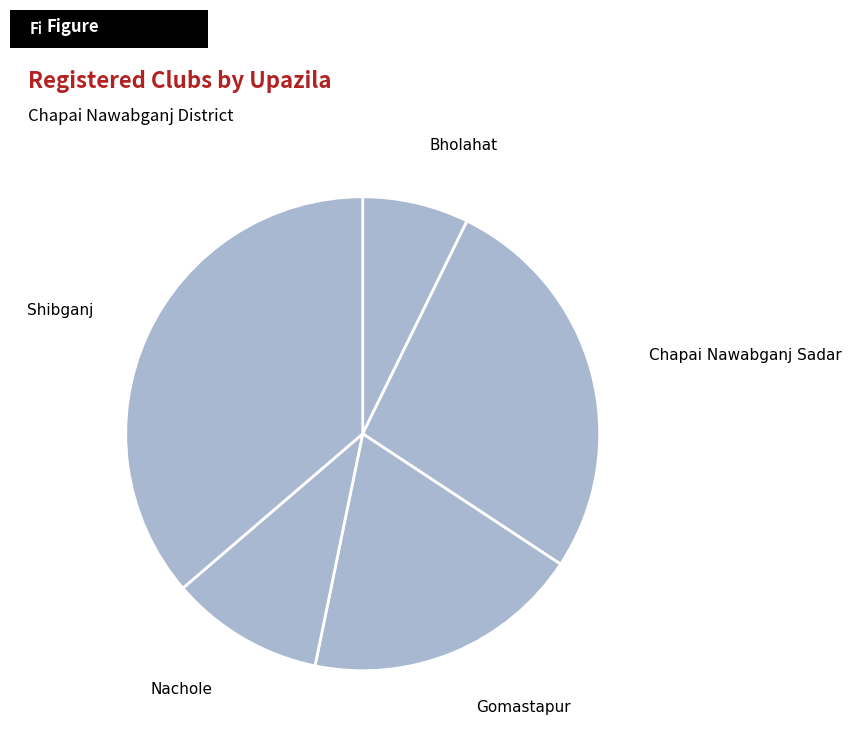

Do Shibganj and Nachole together represent more than half of the pie?

No